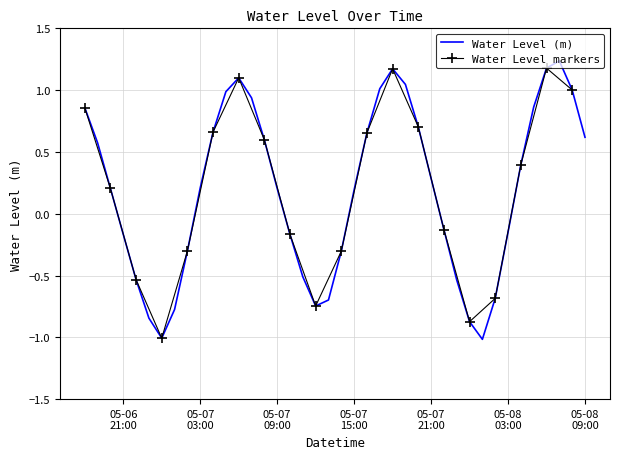

What is the difference between the maximum and second lowest values?

2.2